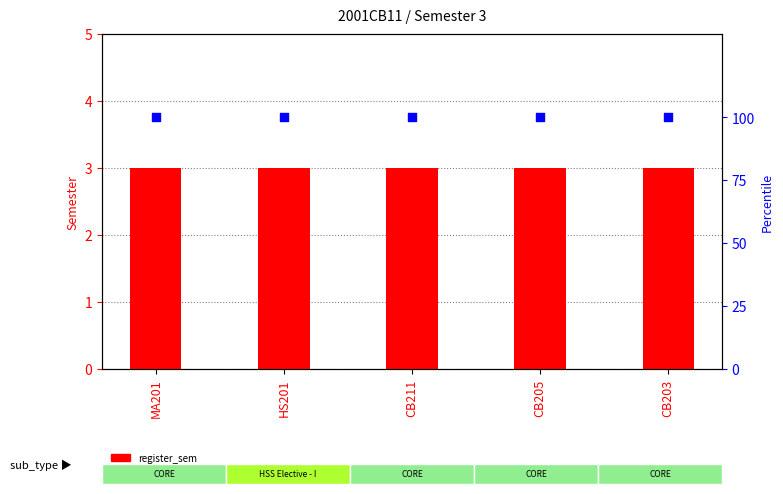

Which series reaches the minimum Y coordinate?

register_sem